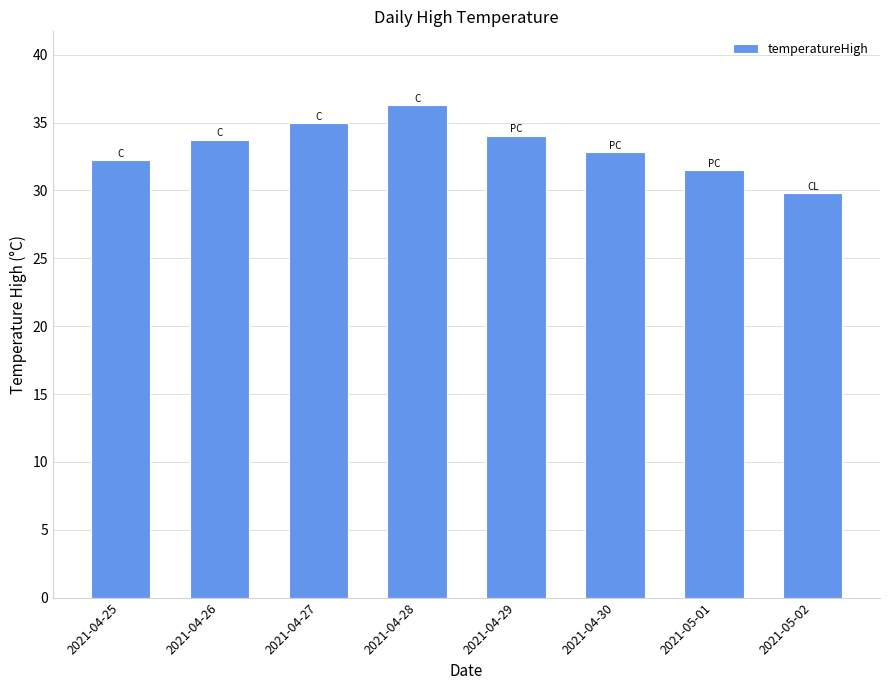

Approximately how many times larger is the value at 2021-04-25 compared to 2021-04-27?

0.9